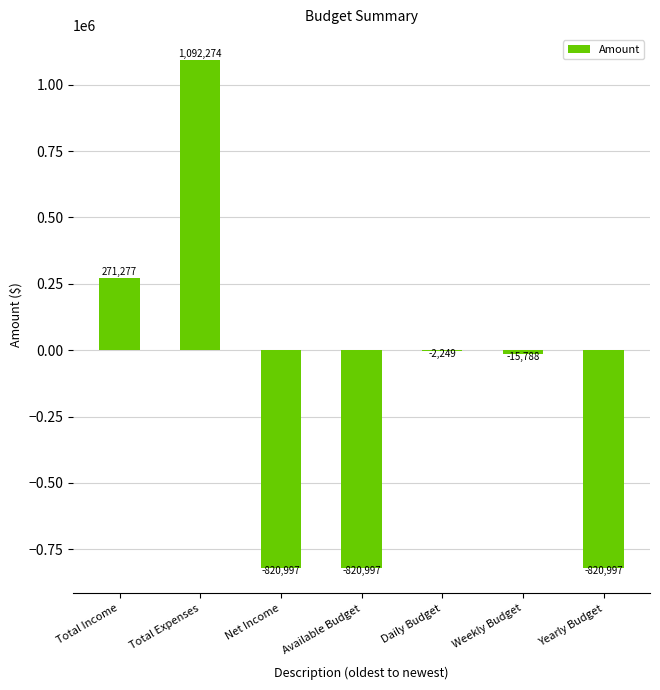

What is the maximum value shown in the chart?

1092273.8